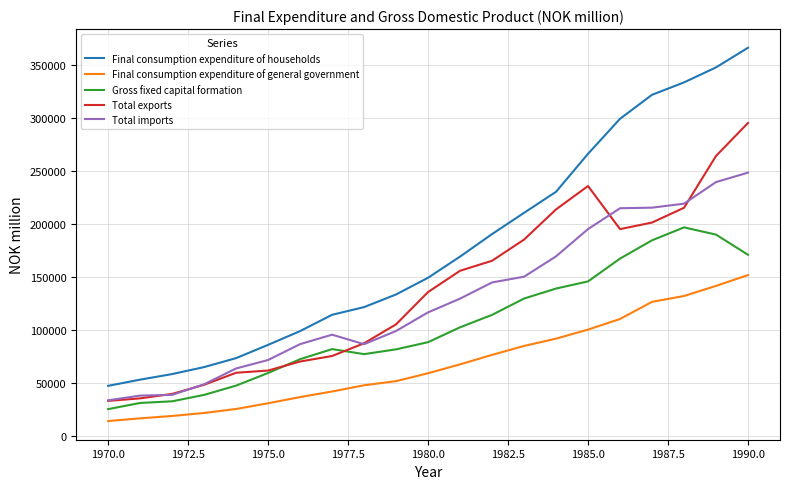

List the series in order of their peak value, highest first.

Final consumption expenditure of households, Total exports, Total imports, Gross fixed capital formation, Final consumption expenditure of general government